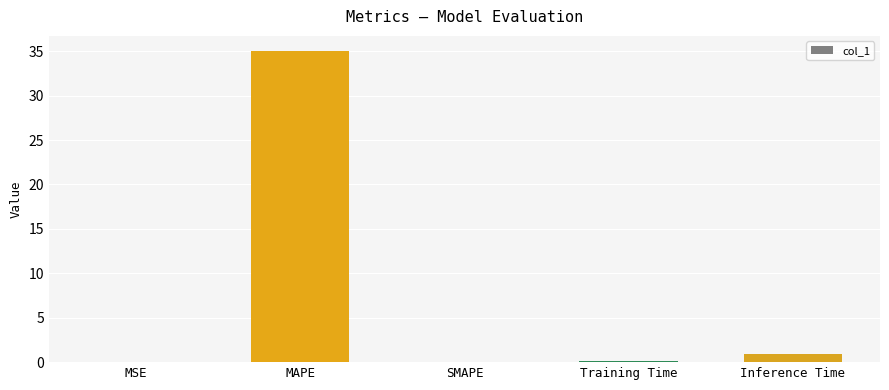

Where is the data nearest to the value 17?

Inference Time